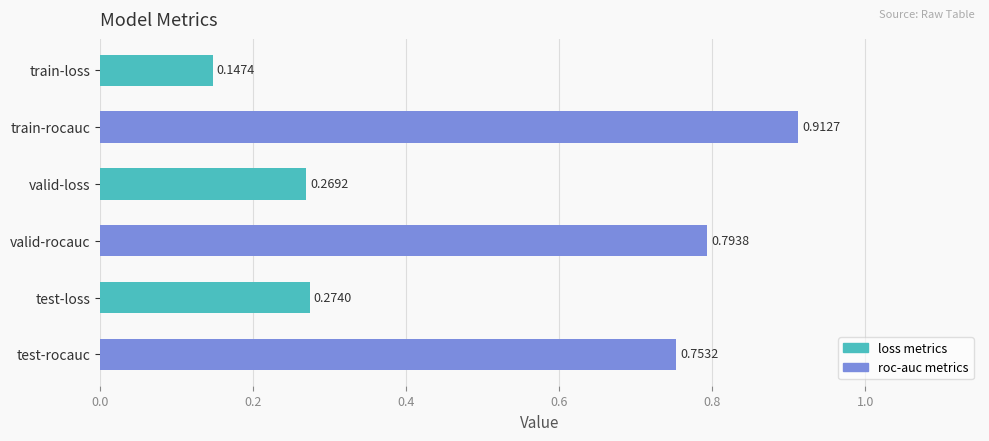

Which label corresponds to the largest value in the chart?

train-rocauc